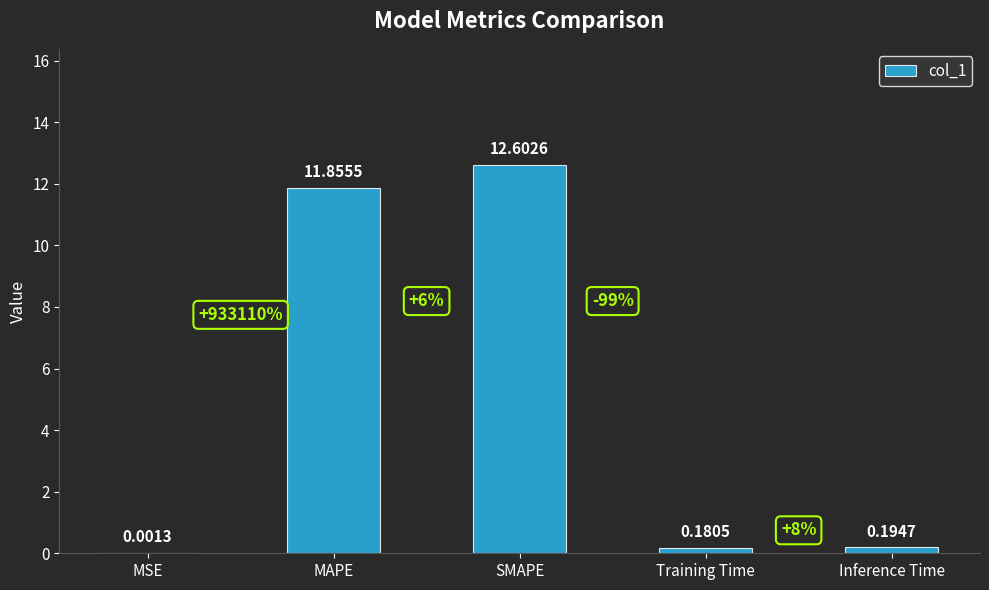

Where is the data nearest to the value 6?

Inference Time